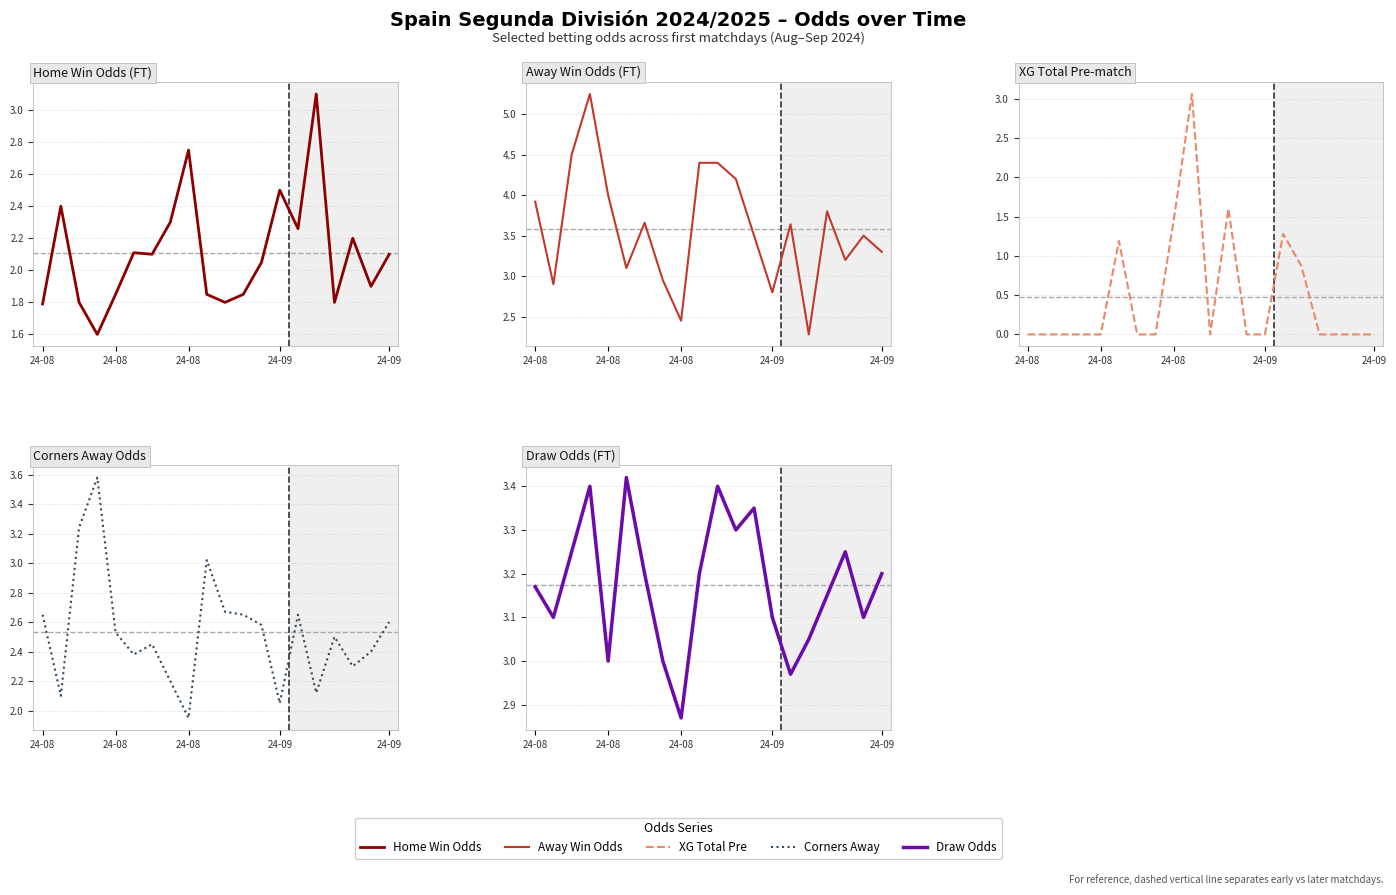

How many values in the Odd_D_FT series exceed 3?

16